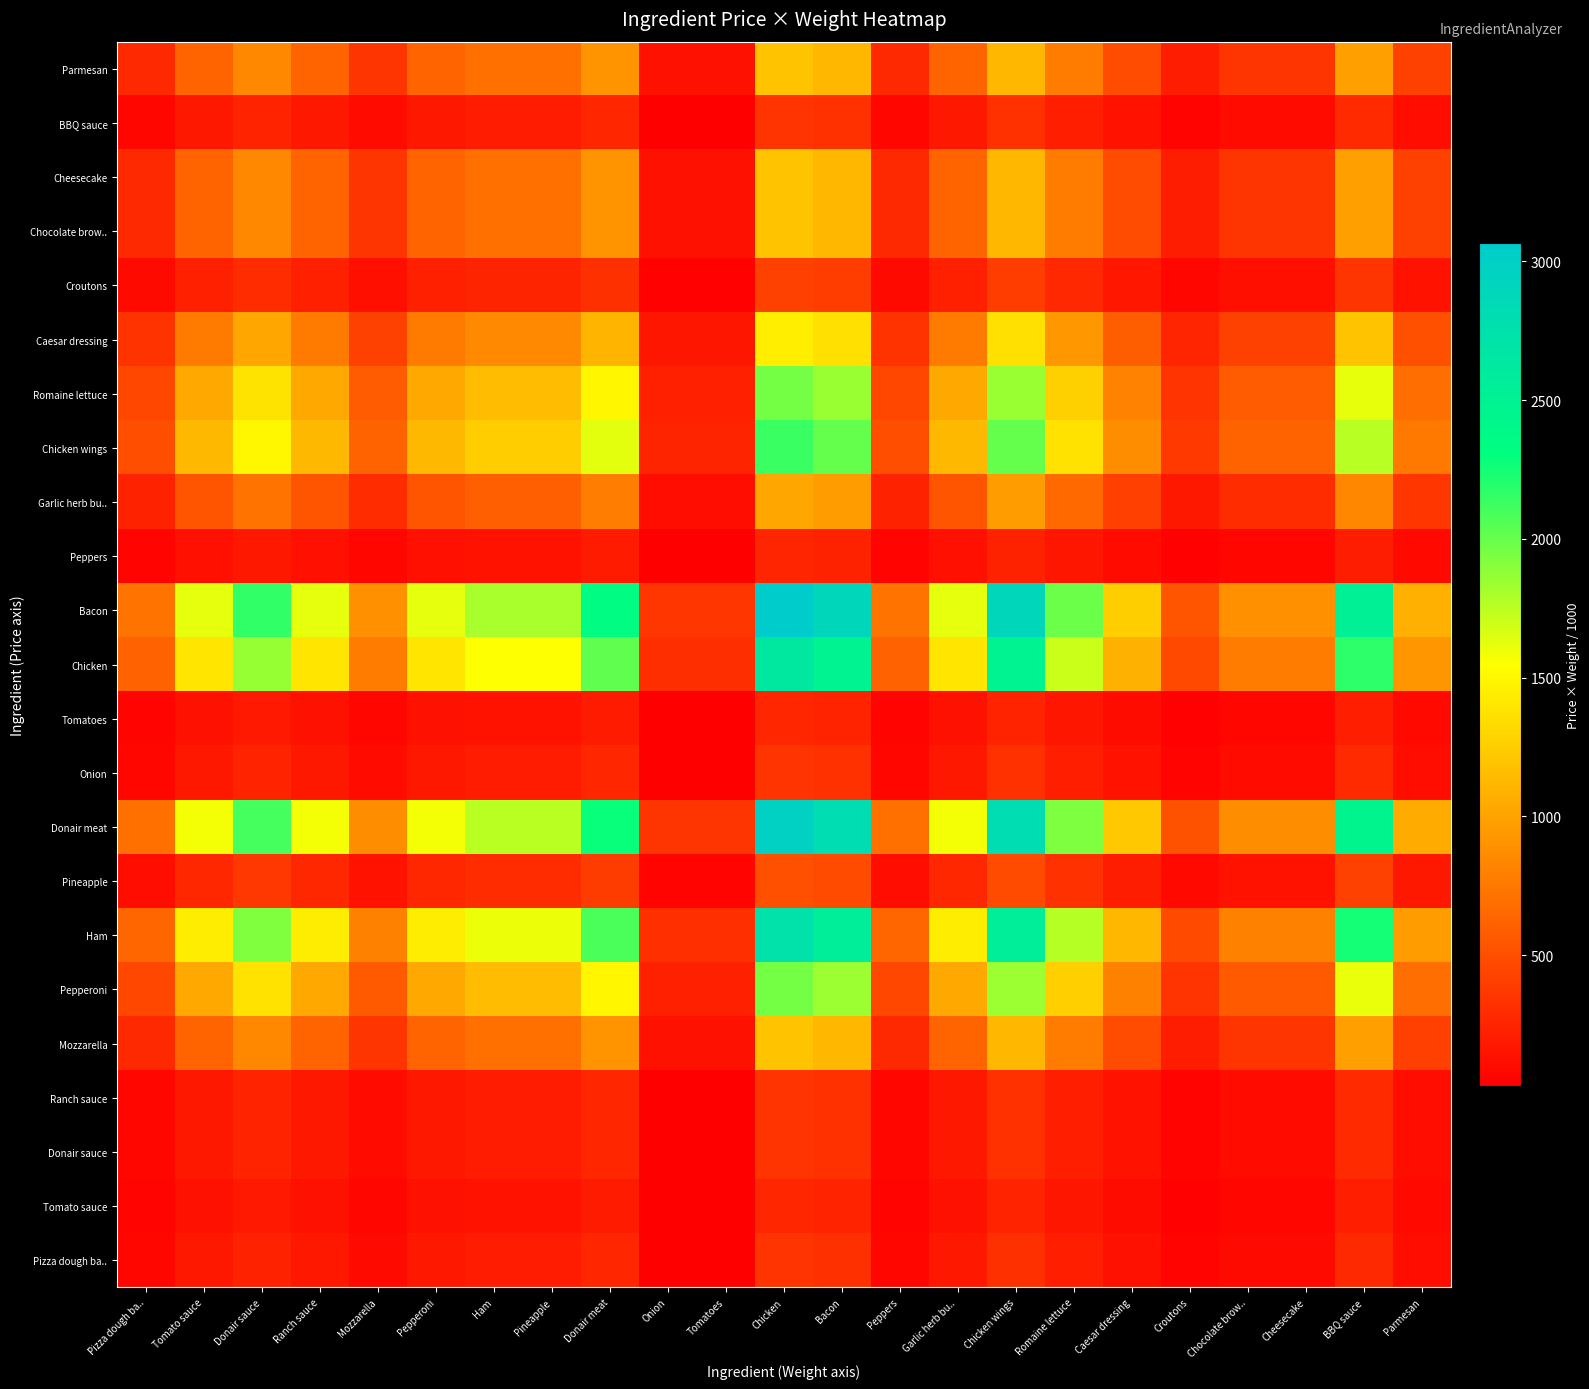

Reading right to left, what are all the values shown in this chart?

Pizza dough ba..: Parmesan=121.8	BBQ sauce=284.1	Cheesecake=101.5	Chocolate brow..=101.5	Croutons=60.9	Caesar dressing=142.1	Romaine lettuce=223.2	Chicken wings=324.7	Garlic herb bu..=182.7	Peppers=81.2	Bacon=324.7	Chicken=345.0	Tomatoes=40.6	Onion=40.6	Donair meat=263.8	Pineapple=203.0	Ham=203.0	Pepperoni=182.7	Mozzarella=101.5	Ranch sauce=182.7	Donair sauce=243.5	Tomato sauce=182.7	Pizza dough ba..=81.2
Tomato sauce: Parmesan=92.7	BBQ sauce=216.2	Cheesecake=77.2	Chocolate brow..=77.2	Croutons=46.3	Caesar dressing=108.1	Romaine lettuce=169.9	Chicken wings=247.1	Garlic herb bu..=139.0	Peppers=61.8	Bacon=247.1	Chicken=262.6	Tomatoes=30.9	Onion=30.9	Donair meat=200.8	Pineapple=154.4	Ham=154.4	Pepperoni=139.0	Mozzarella=77.2	Ranch sauce=139.0	Donair sauce=185.3	Tomato sauce=139.0	Pizza dough ba..=61.8
Donair sauce: Parmesan=123.0	BBQ sauce=286.9	Cheesecake=102.5	Chocolate brow..=102.5	Croutons=61.5	Caesar dressing=143.5	Romaine lettuce=225.4	Chicken wings=327.9	Garlic herb bu..=184.5	Peppers=82.0	Bacon=327.9	Chicken=348.4	Tomatoes=41.0	Onion=41.0	Donair meat=266.4	Pineapple=204.9	Ham=204.9	Pepperoni=184.5	Mozzarella=102.5	Ranch sauce=184.5	Donair sauce=245.9	Tomato sauce=184.5	Pizza dough ba..=82.0
Ranch sauce: Parmesan=123.0	BBQ sauce=286.9	Cheesecake=102.5	Chocolate brow..=102.5	Croutons=61.5	Caesar dressing=143.5	Romaine lettuce=225.4	Chicken wings=327.9	Garlic herb bu..=184.5	Peppers=82.0	Bacon=327.9	Chicken=348.4	Tomatoes=41.0	Onion=41.0	Donair meat=266.4	Pineapple=204.9	Ham=204.9	Pepperoni=184.5	Mozzarella=102.5	Ranch sauce=184.5	Donair sauce=245.9	Tomato sauce=184.5	Pizza dough ba..=82.0
Mozzarella: Parmesan=421.3	BBQ sauce=983.1	Cheesecake=351.1	Chocolate brow..=351.1	Croutons=210.7	Caesar dressing=491.6	Romaine lettuce=772.5	Chicken wings=1123.6	Garlic herb bu..=632.0	Peppers=280.9	Bacon=1123.6	Chicken=1193.8	Tomatoes=140.4	Onion=140.4	Donair meat=912.9	Pineapple=702.2	Ham=702.2	Pepperoni=632.0	Mozzarella=351.1	Ranch sauce=632.0	Donair sauce=842.7	Tomato sauce=632.0	Pizza dough ba..=280.9
Pepperoni: Parmesan=690.7	BBQ sauce=1611.5	Cheesecake=575.5	Chocolate brow..=575.5	Croutons=345.3	Caesar dressing=805.8	Romaine lettuce=1266.2	Chicken wings=1841.8	Garlic herb bu..=1036.0	Peppers=460.4	Bacon=1841.8	Chicken=1956.9	Tomatoes=230.2	Onion=230.2	Donair meat=1496.4	Pineapple=1151.1	Ham=1151.1	Pepperoni=1036.0	Mozzarella=575.5	Ranch sauce=1036.0	Donair sauce=1381.3	Tomato sauce=1036.0	Pizza dough ba..=460.4
Ham: Parmesan=961.4	BBQ sauce=2243.2	Cheesecake=801.1	Chocolate brow..=801.1	Croutons=480.7	Caesar dressing=1121.6	Romaine lettuce=1762.5	Chicken wings=2563.6	Garlic herb bu..=1442.0	Peppers=640.9	Bacon=2563.6	Chicken=2723.8	Tomatoes=320.4	Onion=320.4	Donair meat=2082.9	Pineapple=1602.2	Ham=1602.2	Pepperoni=1442.0	Mozzarella=801.1	Ranch sauce=1442.0	Donair sauce=1922.7	Tomato sauce=1442.0	Pizza dough ba..=640.9
Pineapple: Parmesan=181.3	BBQ sauce=423.0	Cheesecake=151.1	Chocolate brow..=151.1	Croutons=90.6	Caesar dressing=211.5	Romaine lettuce=332.4	Chicken wings=483.4	Garlic herb bu..=271.9	Peppers=120.9	Bacon=483.4	Chicken=513.7	Tomatoes=60.4	Onion=60.4	Donair meat=392.8	Pineapple=302.1	Ham=302.1	Pepperoni=271.9	Mozzarella=151.1	Ranch sauce=271.9	Donair sauce=362.6	Tomato sauce=271.9	Pizza dough ba..=120.9
Donair meat: Parmesan=1052.2	BBQ sauce=2455.0	Cheesecake=876.8	Chocolate brow..=876.8	Croutons=526.1	Caesar dressing=1227.5	Romaine lettuce=1929.0	Chicken wings=2805.8	Garlic herb bu..=1578.2	Peppers=701.4	Bacon=2805.8	Chicken=2981.1	Tomatoes=350.7	Onion=350.7	Donair meat=2279.7	Pineapple=1753.6	Ham=1753.6	Pepperoni=1578.2	Mozzarella=876.8	Ranch sauce=1578.2	Donair sauce=2104.3	Tomato sauce=1578.2	Pizza dough ba..=701.4
Onion: Parmesan=122.9	BBQ sauce=286.8	Cheesecake=102.4	Chocolate brow..=102.4	Croutons=61.5	Caesar dressing=143.4	Romaine lettuce=225.3	Chicken wings=327.8	Garlic herb bu..=184.4	Peppers=81.9	Bacon=327.8	Chicken=348.2	Tomatoes=41.0	Onion=41.0	Donair meat=266.3	Pineapple=204.8	Ham=204.8	Pepperoni=184.4	Mozzarella=102.4	Ranch sauce=184.4	Donair sauce=245.8	Tomato sauce=184.4	Pizza dough ba..=81.9
Tomatoes: Parmesan=92.3	BBQ sauce=215.5	Cheesecake=77.0	Chocolate brow..=77.0	Croutons=46.2	Caesar dressing=107.7	Romaine lettuce=169.3	Chicken wings=246.2	Garlic herb bu..=138.5	Peppers=61.6	Bacon=246.2	Chicken=261.6	Tomatoes=30.8	Onion=30.8	Donair meat=200.1	Pineapple=153.9	Ham=153.9	Pepperoni=138.5	Mozzarella=77.0	Ranch sauce=138.5	Donair sauce=184.7	Tomato sauce=138.5	Pizza dough ba..=61.6
Chicken: Parmesan=930.8	BBQ sauce=2171.8	Cheesecake=775.6	Chocolate brow..=775.6	Croutons=465.4	Caesar dressing=1085.9	Romaine lettuce=1706.4	Chicken wings=2482.0	Garlic herb bu..=1396.1	Peppers=620.5	Bacon=2482.0	Chicken=2637.1	Tomatoes=310.2	Onion=310.2	Donair meat=2016.6	Pineapple=1551.2	Ham=1551.2	Pepperoni=1396.1	Mozzarella=775.6	Ranch sauce=1396.1	Donair sauce=1861.5	Tomato sauce=1396.1	Pizza dough ba..=620.5
Bacon: Parmesan=1081.7	BBQ sauce=2523.8	Cheesecake=901.4	Chocolate brow..=901.4	Croutons=540.8	Caesar dressing=1261.9	Romaine lettuce=1983.0	Chicken wings=2884.4	Garlic herb bu..=1622.5	Peppers=721.1	Bacon=2884.4	Chicken=3064.7	Tomatoes=360.6	Onion=360.6	Donair meat=2343.6	Pineapple=1802.8	Ham=1802.8	Pepperoni=1622.5	Mozzarella=901.4	Ranch sauce=1622.5	Donair sauce=2163.3	Tomato sauce=1622.5	Pizza dough ba..=721.1
Peppers: Parmesan=91.3	BBQ sauce=213.2	Cheesecake=76.1	Chocolate brow..=76.1	Croutons=45.7	Caesar dressing=106.6	Romaine lettuce=167.5	Chicken wings=243.6	Garlic herb bu..=137.0	Peppers=60.9	Bacon=243.6	Chicken=258.8	Tomatoes=30.4	Onion=30.4	Donair meat=197.9	Pineapple=152.2	Ham=152.2	Pepperoni=137.0	Mozzarella=76.1	Ranch sauce=137.0	Donair sauce=182.7	Tomato sauce=137.0	Pizza dough ba..=60.9
Garlic herb bu..: Parmesan=360.4	BBQ sauce=840.8	Cheesecake=300.3	Chocolate brow..=300.3	Croutons=180.2	Caesar dressing=420.4	Romaine lettuce=660.7	Chicken wings=961.0	Garlic herb bu..=540.5	Peppers=240.2	Bacon=961.0	Chicken=1021.0	Tomatoes=120.1	Onion=120.1	Donair meat=780.8	Pineapple=600.6	Ham=600.6	Pepperoni=540.5	Mozzarella=300.3	Ranch sauce=540.5	Donair sauce=720.7	Tomato sauce=540.5	Pizza dough ba..=240.2
Chicken wings: Parmesan=752.2	BBQ sauce=1755.0	Cheesecake=626.8	Chocolate brow..=626.8	Croutons=376.1	Caesar dressing=877.5	Romaine lettuce=1379.0	Chicken wings=2005.8	Garlic herb bu..=1128.2	Peppers=501.4	Bacon=2005.8	Chicken=2131.1	Tomatoes=250.7	Onion=250.7	Donair meat=1629.7	Pineapple=1253.6	Ham=1253.6	Pepperoni=1128.2	Mozzarella=626.8	Ranch sauce=1128.2	Donair sauce=1504.3	Tomato sauce=1128.2	Pizza dough ba..=501.4
Romaine lettuce: Parmesan=692.4	BBQ sauce=1615.5	Cheesecake=577.0	Chocolate brow..=577.0	Croutons=346.2	Caesar dressing=807.8	Romaine lettuce=1269.3	Chicken wings=1846.3	Garlic herb bu..=1038.6	Peppers=461.6	Bacon=1846.3	Chicken=1961.7	Tomatoes=230.8	Onion=230.8	Donair meat=1500.1	Pineapple=1154.0	Ham=1154.0	Pepperoni=1038.6	Mozzarella=577.0	Ranch sauce=1038.6	Donair sauce=1384.7	Tomato sauce=1038.6	Pizza dough ba..=461.6
Caesar dressing: Parmesan=511.9	BBQ sauce=1194.5	Cheesecake=426.6	Chocolate brow..=426.6	Croutons=256.0	Caesar dressing=597.3	Romaine lettuce=938.6	Chicken wings=1365.2	Garlic herb bu..=767.9	Peppers=341.3	Bacon=1365.2	Chicken=1450.5	Tomatoes=170.7	Onion=170.7	Donair meat=1109.2	Pineapple=853.2	Ham=853.2	Pepperoni=767.9	Mozzarella=426.6	Ranch sauce=767.9	Donair sauce=1023.9	Tomato sauce=767.9	Pizza dough ba..=341.3
Croutons: Parmesan=150.8	BBQ sauce=351.8	Cheesecake=125.6	Chocolate brow..=125.6	Croutons=75.4	Caesar dressing=175.9	Romaine lettuce=276.4	Chicken wings=402.0	Garlic herb bu..=226.1	Peppers=100.5	Bacon=402.0	Chicken=427.1	Tomatoes=50.2	Onion=50.2	Donair meat=326.6	Pineapple=251.2	Ham=251.2	Pepperoni=226.1	Mozzarella=125.6	Ranch sauce=226.1	Donair sauce=301.5	Tomato sauce=226.1	Pizza dough ba..=100.5
Chocolate brow..: Parmesan=421.9	BBQ sauce=984.5	Cheesecake=351.6	Chocolate brow..=351.6	Croutons=211.0	Caesar dressing=492.3	Romaine lettuce=773.6	Chicken wings=1125.2	Garlic herb bu..=632.9	Peppers=281.3	Bacon=1125.2	Chicken=1195.5	Tomatoes=140.7	Onion=140.7	Donair meat=914.2	Pineapple=703.2	Ham=703.2	Pepperoni=632.9	Mozzarella=351.6	Ranch sauce=632.9	Donair sauce=843.9	Tomato sauce=632.9	Pizza dough ba..=281.3
Cheesecake: Parmesan=421.9	BBQ sauce=984.5	Cheesecake=351.6	Chocolate brow..=351.6	Croutons=211.0	Caesar dressing=492.3	Romaine lettuce=773.6	Chicken wings=1125.2	Garlic herb bu..=632.9	Peppers=281.3	Bacon=1125.2	Chicken=1195.5	Tomatoes=140.7	Onion=140.7	Donair meat=914.2	Pineapple=703.2	Ham=703.2	Pepperoni=632.9	Mozzarella=351.6	Ranch sauce=632.9	Donair sauce=843.9	Tomato sauce=632.9	Pizza dough ba..=281.3
BBQ sauce: Parmesan=123.0	BBQ sauce=286.9	Cheesecake=102.5	Chocolate brow..=102.5	Croutons=61.5	Caesar dressing=143.5	Romaine lettuce=225.4	Chicken wings=327.9	Garlic herb bu..=184.5	Peppers=82.0	Bacon=327.9	Chicken=348.4	Tomatoes=41.0	Onion=41.0	Donair meat=266.4	Pineapple=204.9	Ham=204.9	Pepperoni=184.5	Mozzarella=102.5	Ranch sauce=184.5	Donair sauce=245.9	Tomato sauce=184.5	Pizza dough ba..=82.0
Parmesan: Parmesan=421.9	BBQ sauce=984.5	Cheesecake=351.6	Chocolate brow..=351.6	Croutons=211.0	Caesar dressing=492.3	Romaine lettuce=773.6	Chicken wings=1125.2	Garlic herb bu..=632.9	Peppers=281.3	Bacon=1125.2	Chicken=1195.5	Tomatoes=140.7	Onion=140.7	Donair meat=914.2	Pineapple=703.2	Ham=703.2	Pepperoni=632.9	Mozzarella=351.6	Ranch sauce=632.9	Donair sauce=843.9	Tomato sauce=632.9	Pizza dough ba..=281.3